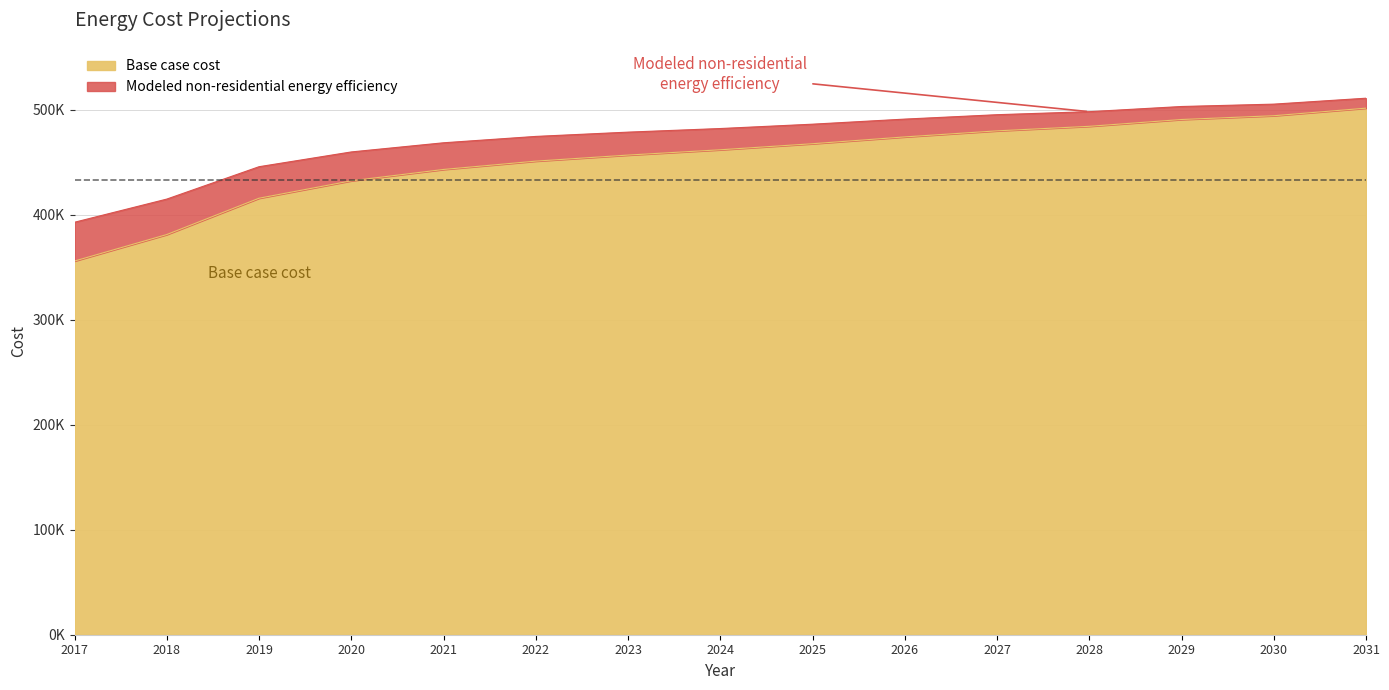

Rank the categories by Base case cost value from lowest to highest.

2017, 2018, 2019, 2020, 2021, 2022, 2023, 2024, 2025, 2026, 2027, 2028, 2029, 2030, 2031